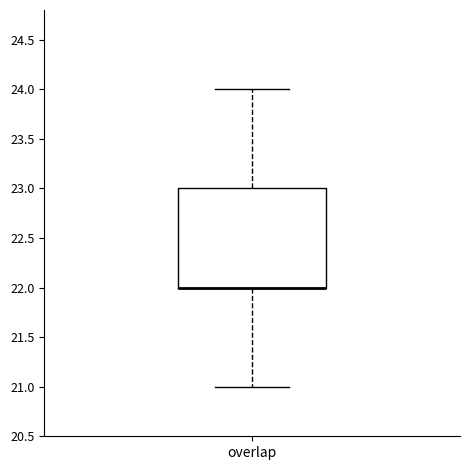

Transcribe this box plot: give where the median line is, the range the box spans, and where the two whiskers end, as read against the y-axis. The values are not printed on the chart, so give them approximately, as read against the axis.

median 22 (drawn on the box's lower edge), box 22 to 23, whiskers 21 to 24